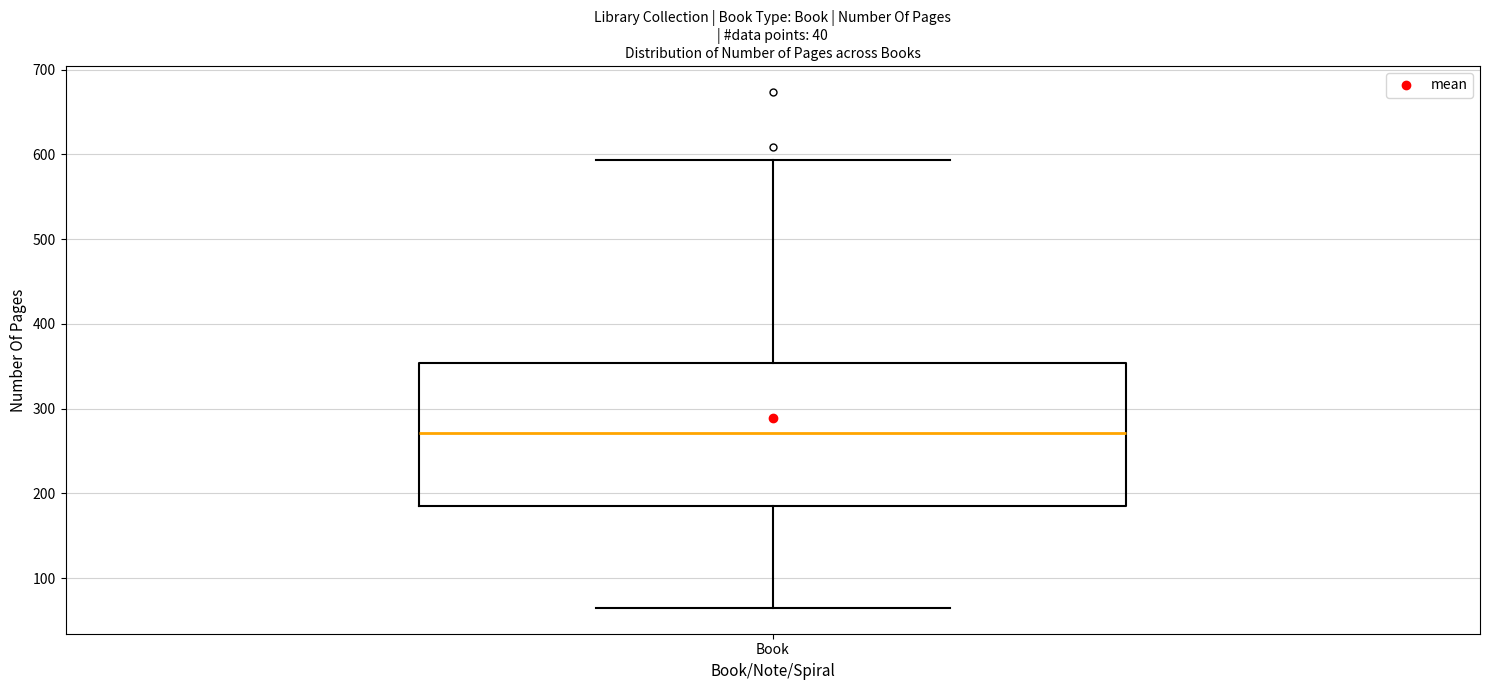

Where is the upper edge of the box for Book on the y-axis? The values are not printed on the chart, so give them approximately, as read against the axis.

350